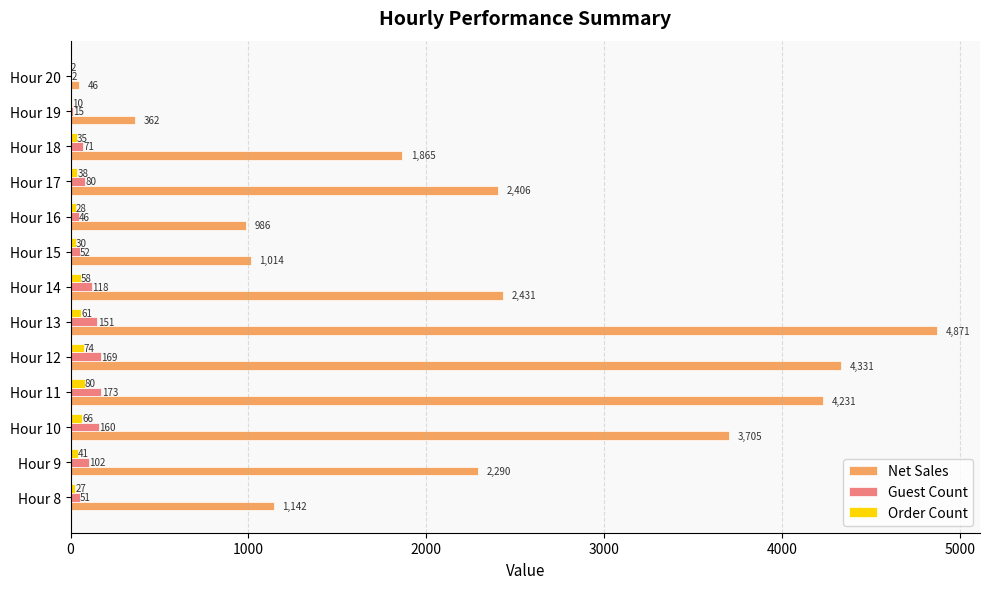

Which series has the largest total across all categories?

Net Sales